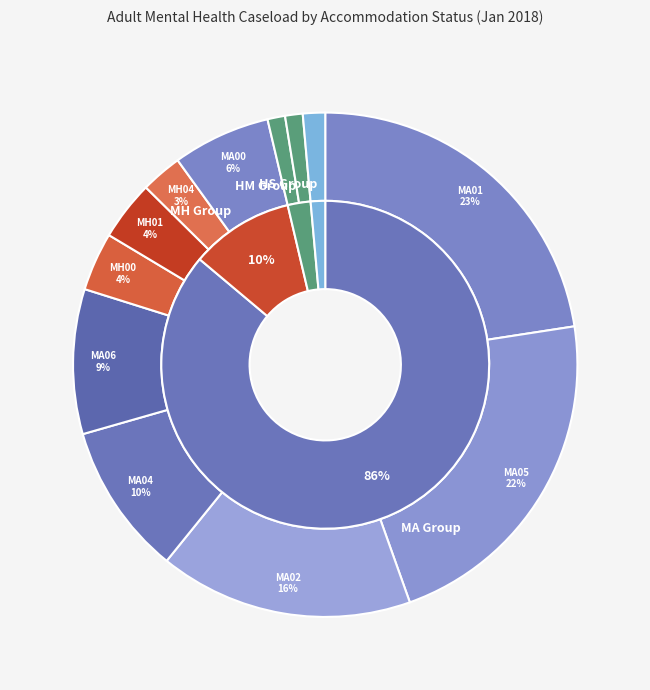

How many slices are in this pie chart?

12